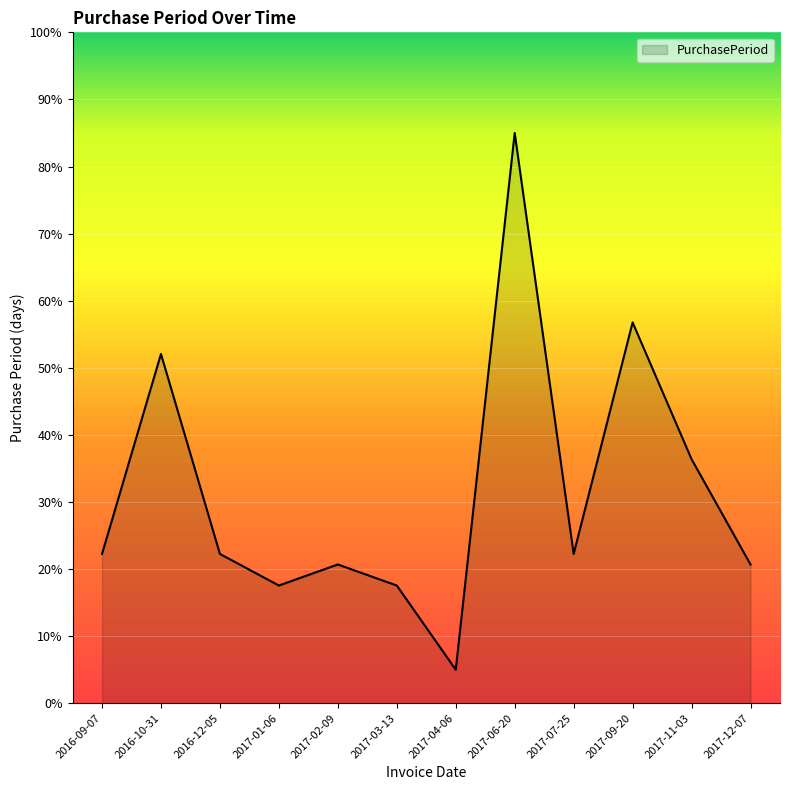

What is the smallest value displayed?

5.0